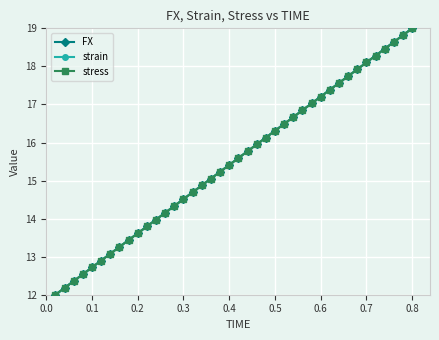

What is the minimum value shown in the chart?

12.0